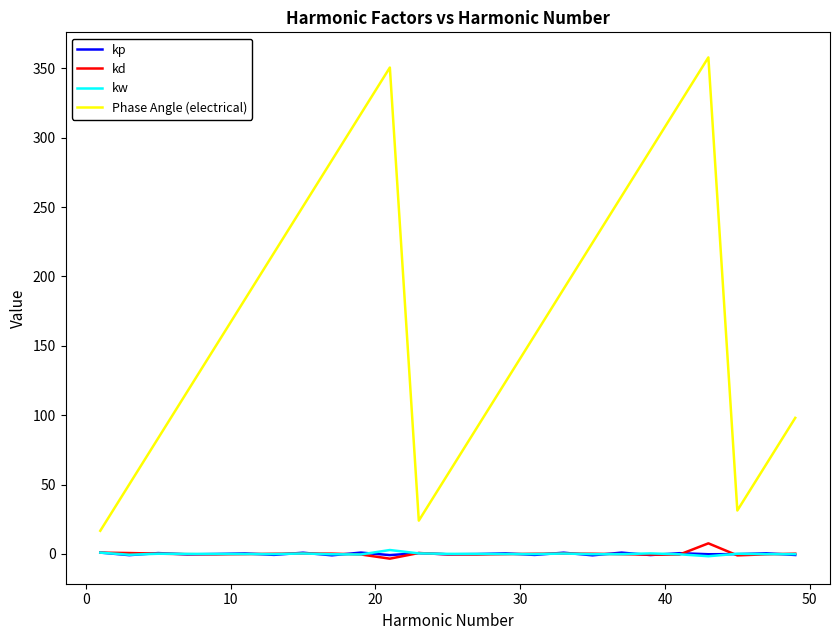

True or false: Phase Angle (electrical) and kd cross at least once.

False